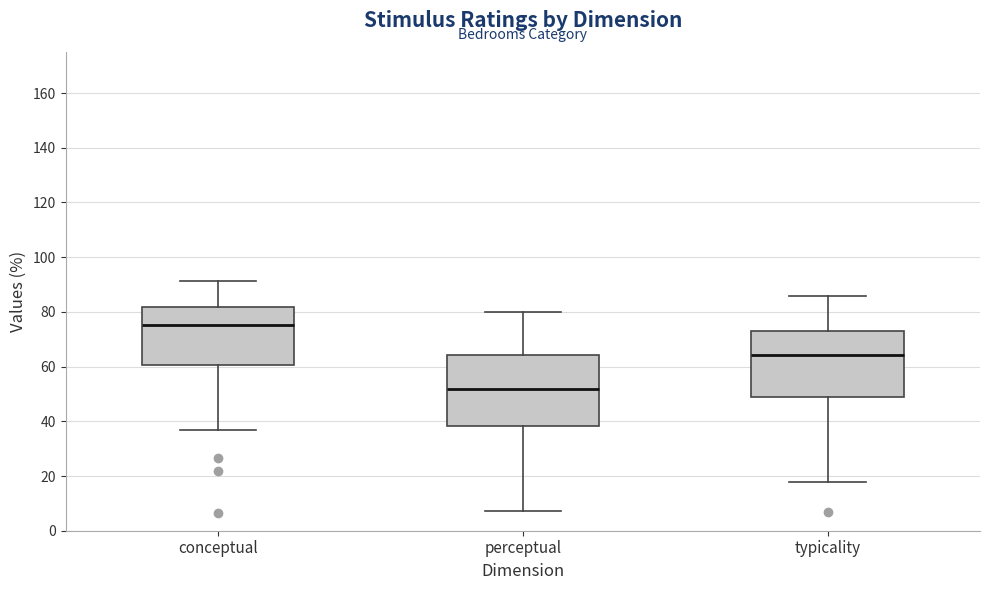

Which box has the highest median line?

conceptual